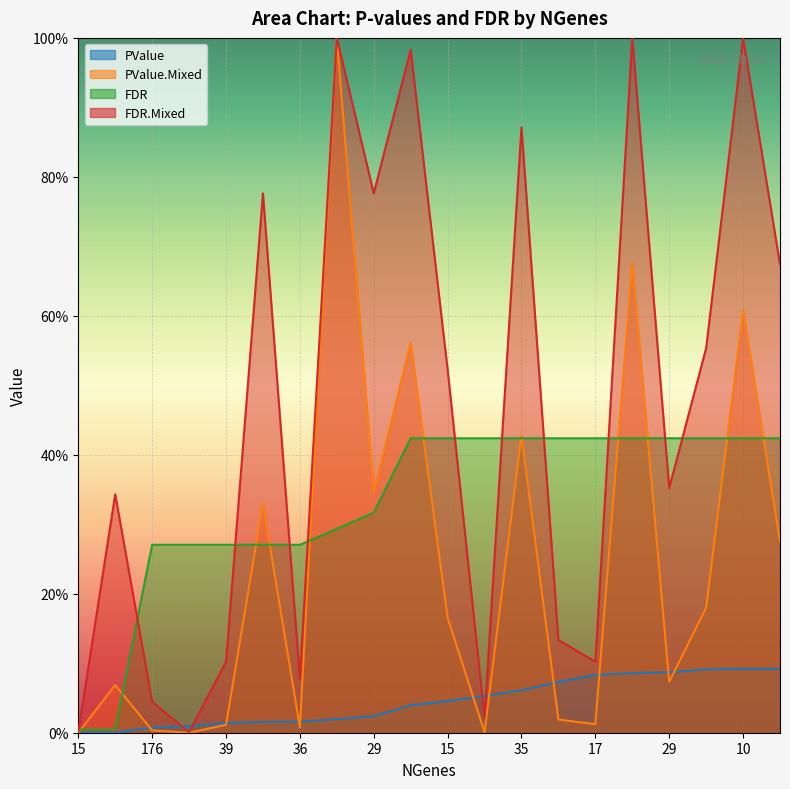

The PValue.Mixed series shows 0.3 at 33. True or false?

True